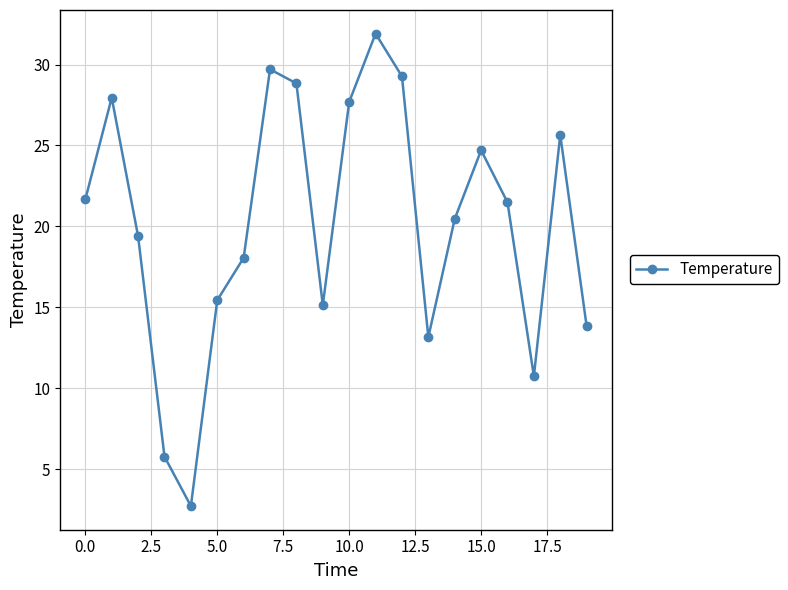

How many interior local peaks (higher than both neighbors) does the data have?

5